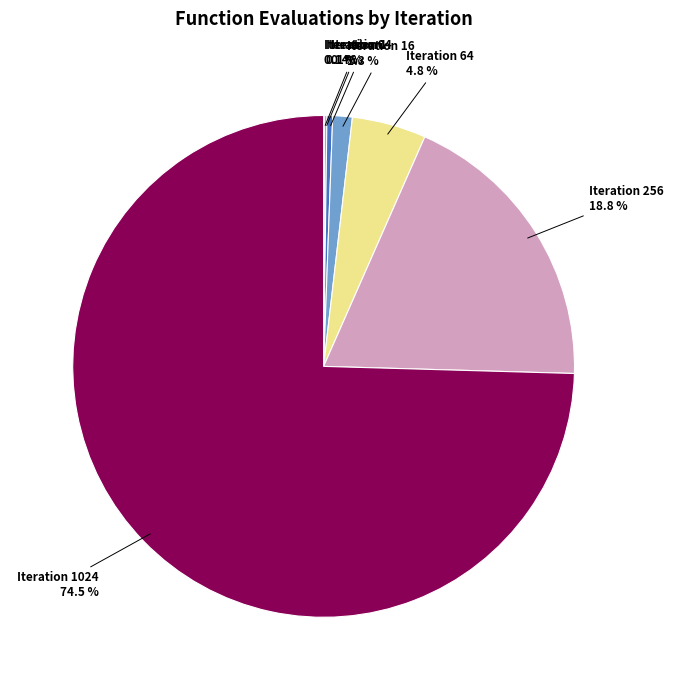

To the nearest percent, what portion does Iteration 256 represent?

19%